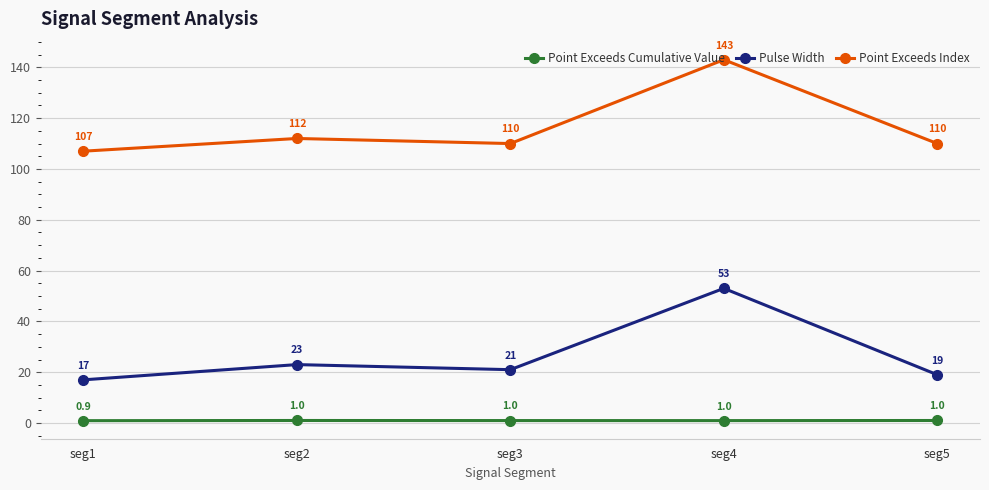

Rank the series at seg4 from highest to lowest value.

Point Exceeds Index, Pulse Width, Point Exceeds Cumulative Value